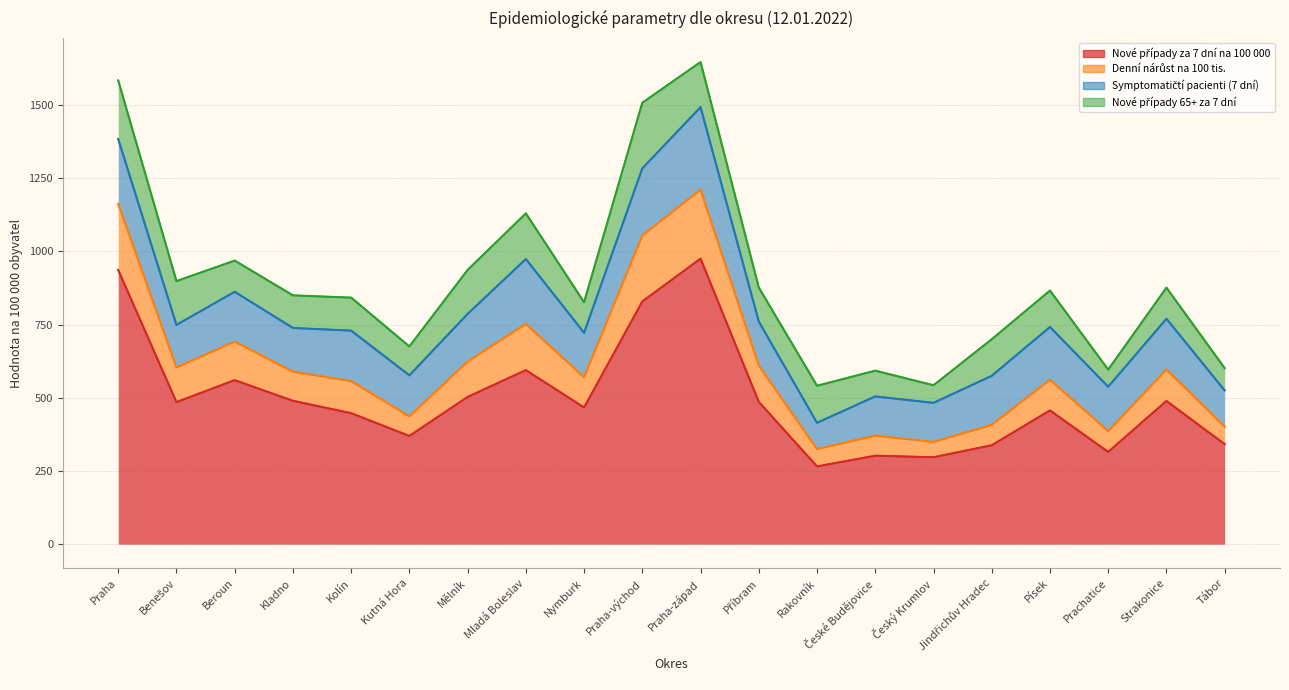

What is the difference between the maximum and second lowest values in the Nové případy za 7 dní na 100 000 series?

678.3